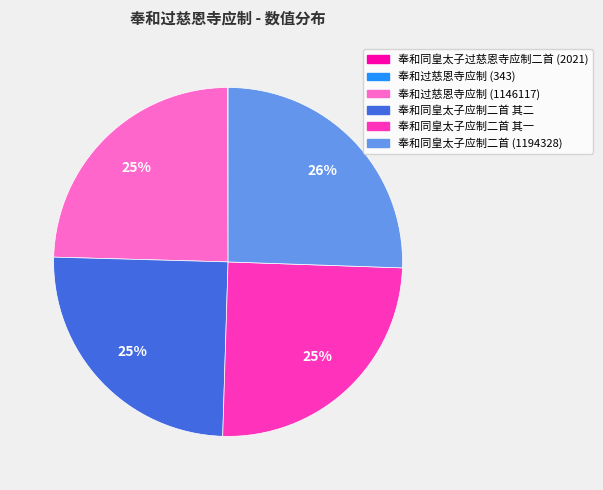

Is there any slice that represents more than half of the pie?

No